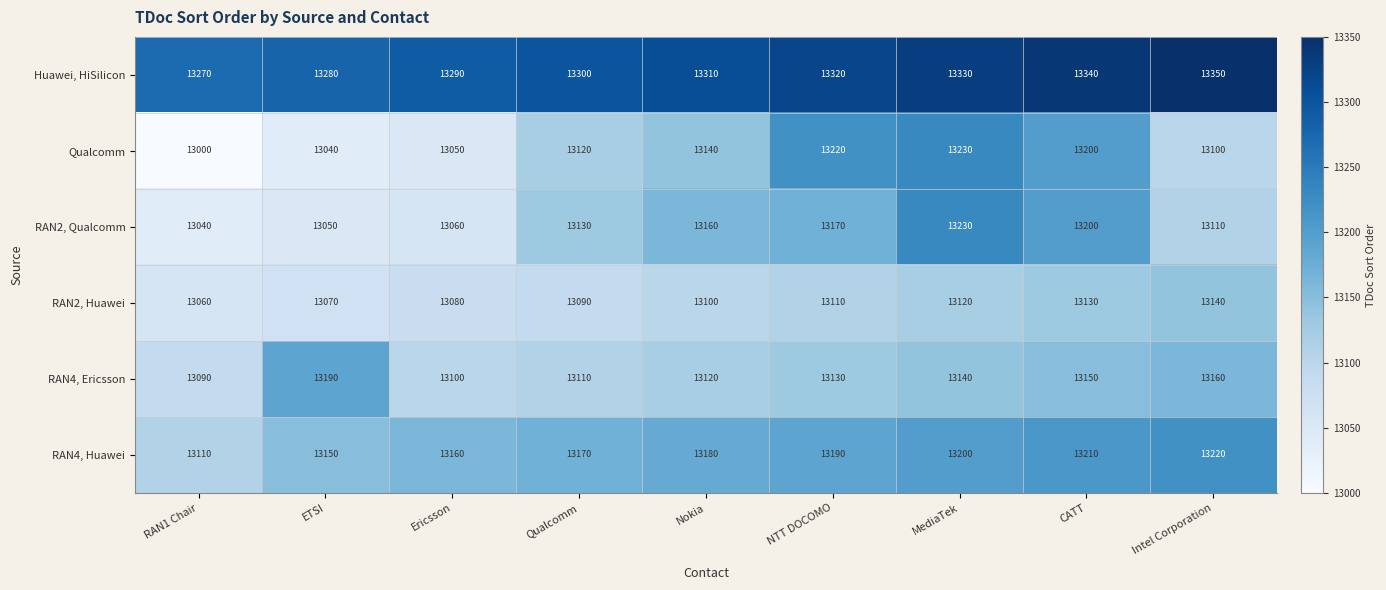

At how many categories does at least one series exceed 13146?

9